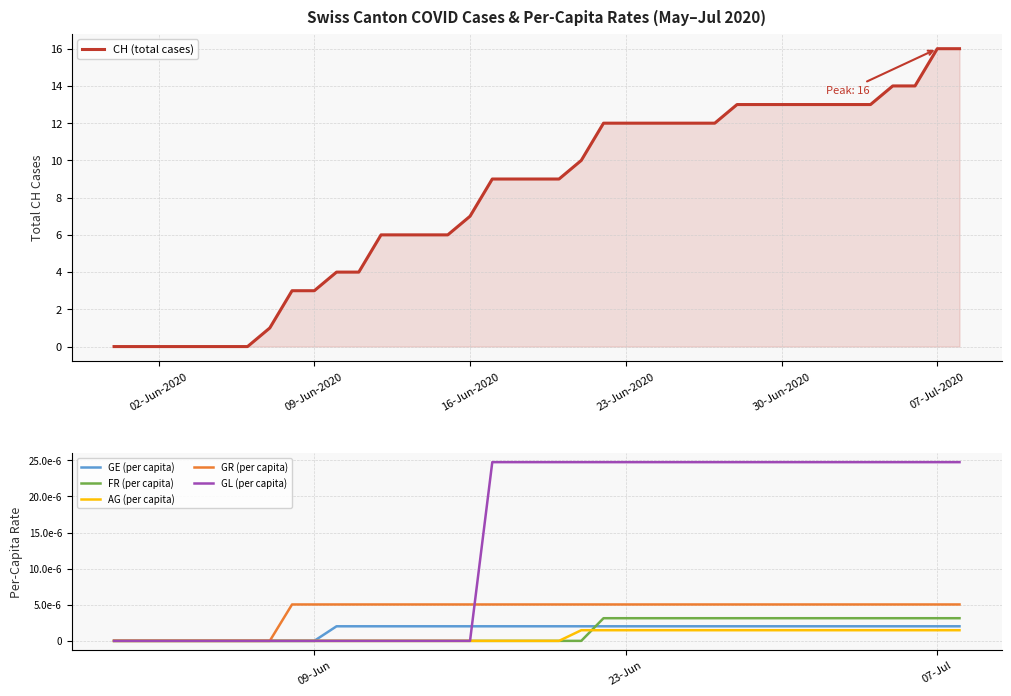

Rank the series by their maximum value, from lowest to highest.

AG (per capita), GE (per capita), FR (per capita), GR (per capita), GL (per capita), CH (total cases)